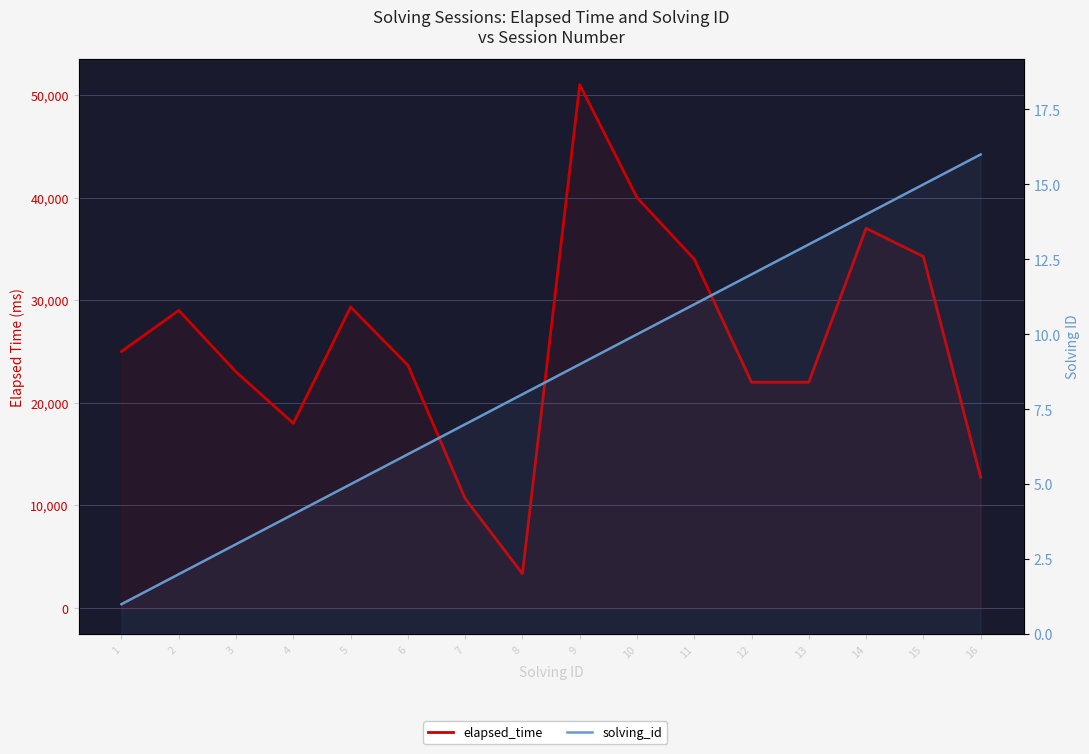

What is the value of the elapsed_time point at the 6th from the left?

23666